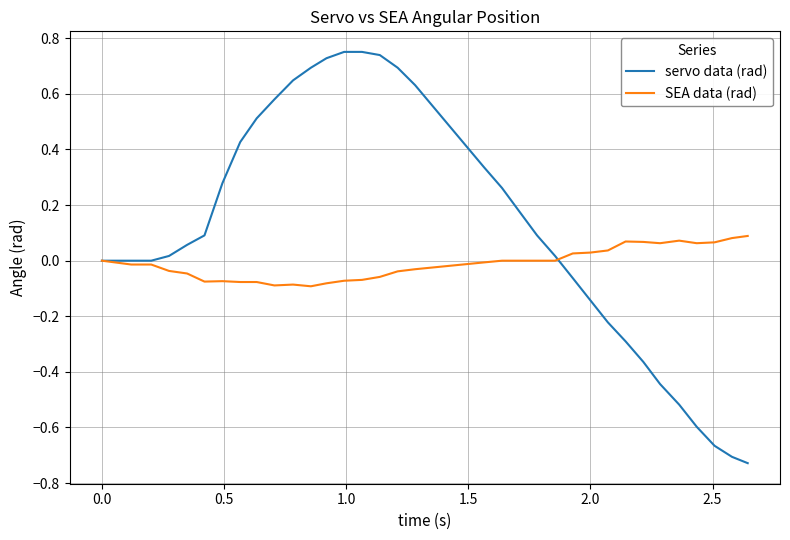

Rank the series by their average value, from highest to lowest.

servo data (rad), SEA data (rad)